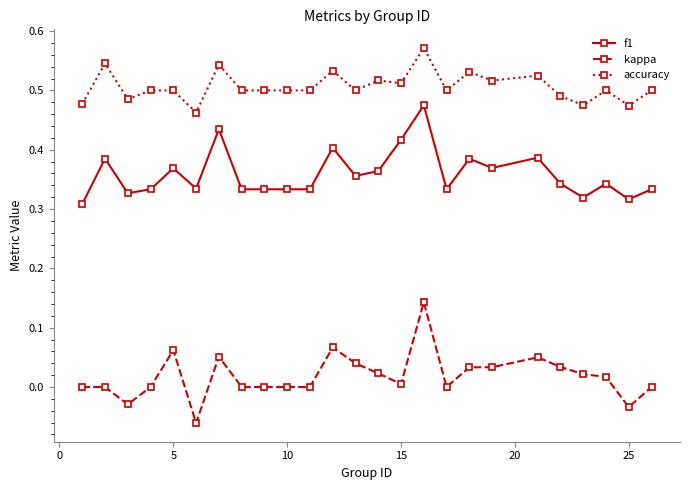

True or false: f1 has more than 0 points higher than both neighbors.

True